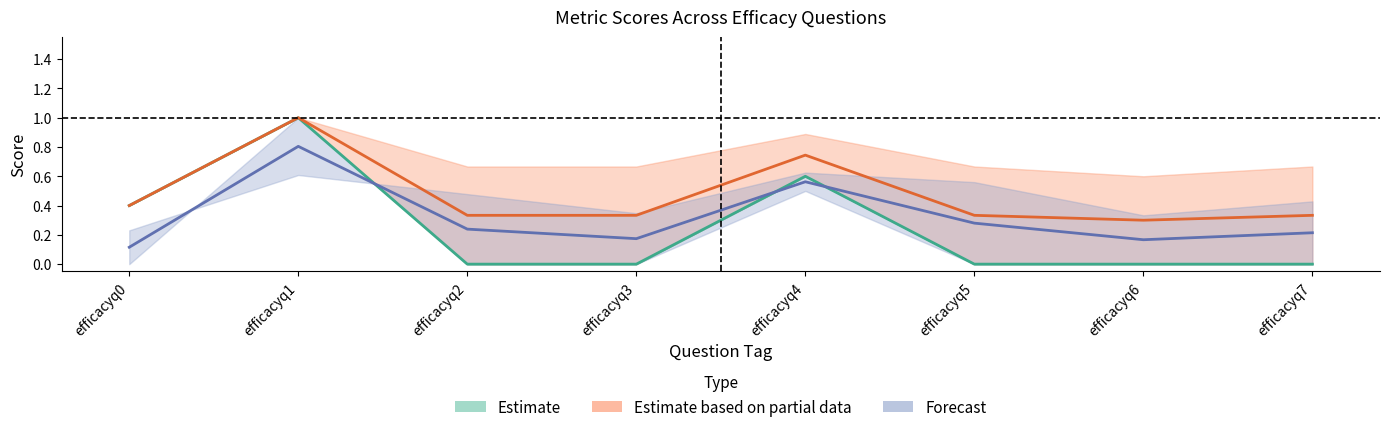

Does the chart display data point markers on the line(s)?

No